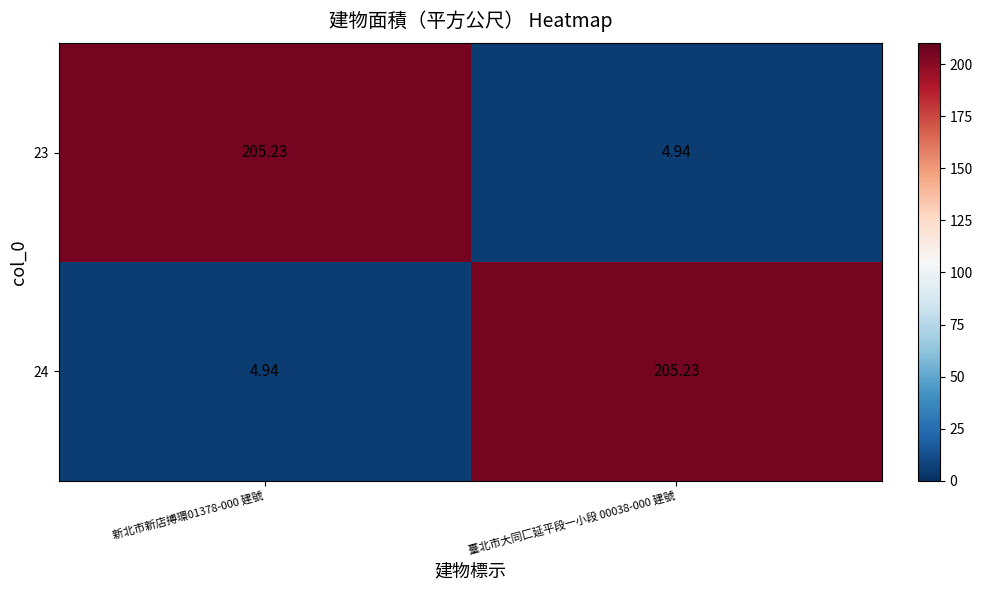

Which series changed the most between 新北市新店搏環01378-000 建號 and 臺北市大同匚延平段一小段 00038-000 建號?

23